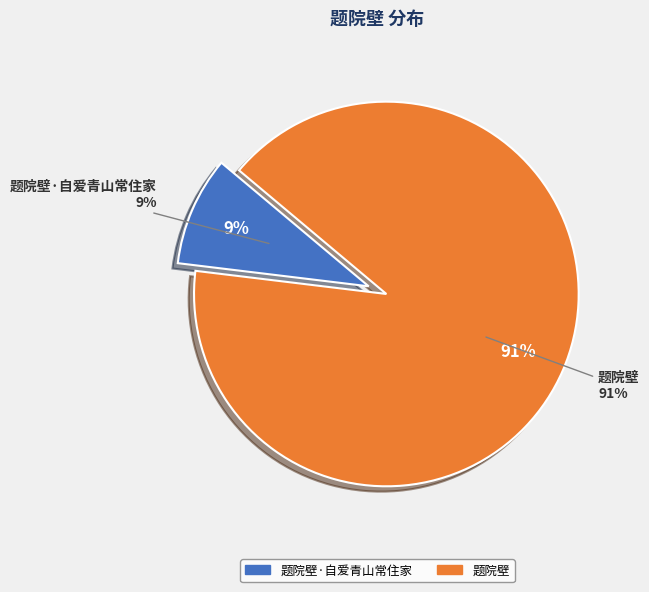

Is 题院壁 the majority of the pie?

Yes